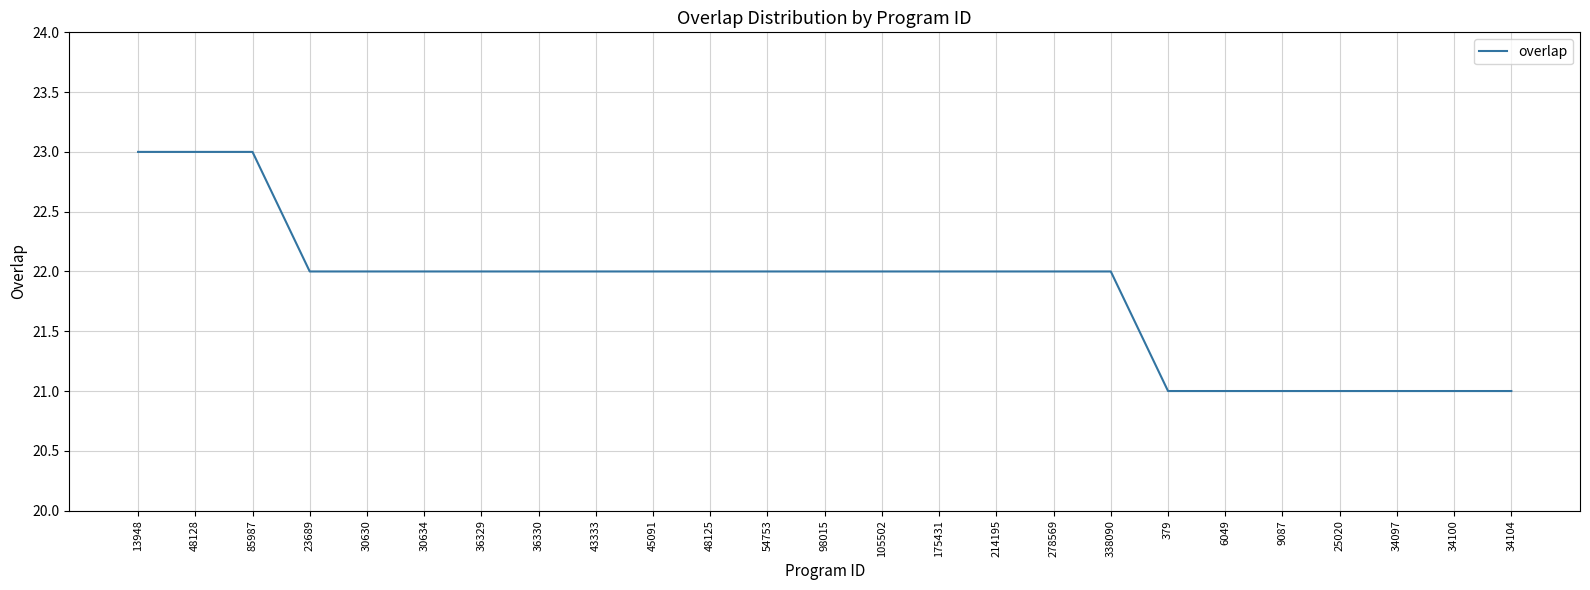

At which label does the data first exceed 22?

13948